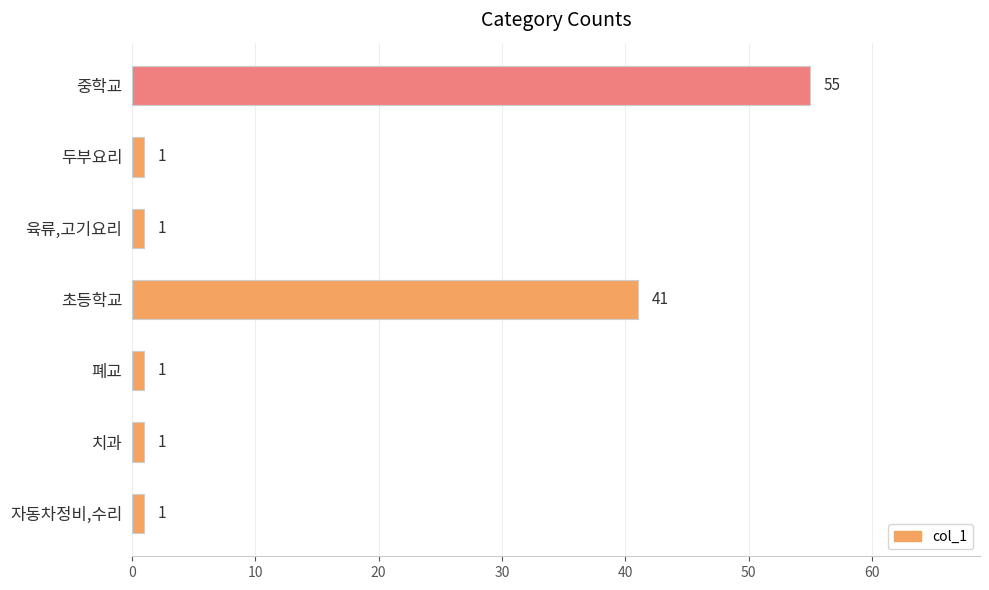

How many values are between 1 and 41?

6